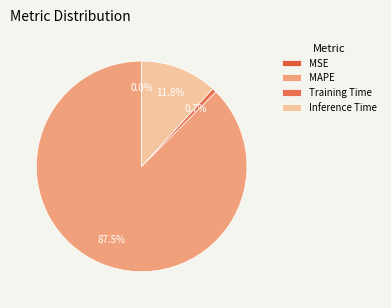

To the nearest percent, what is the average slice percentage?

25%